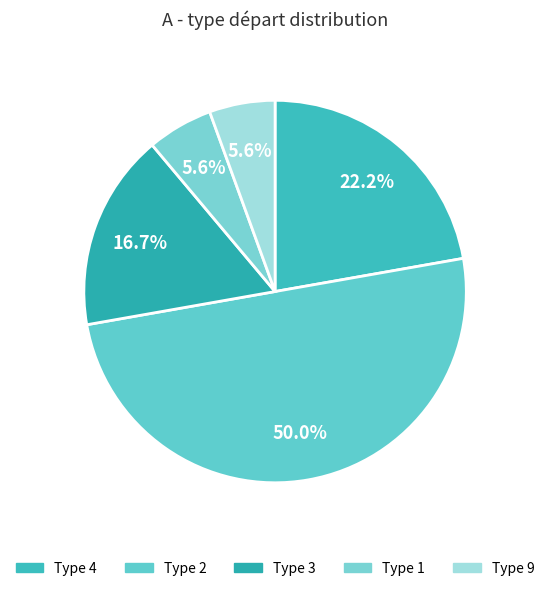

Is there any slice that represents more than half of the pie?

No